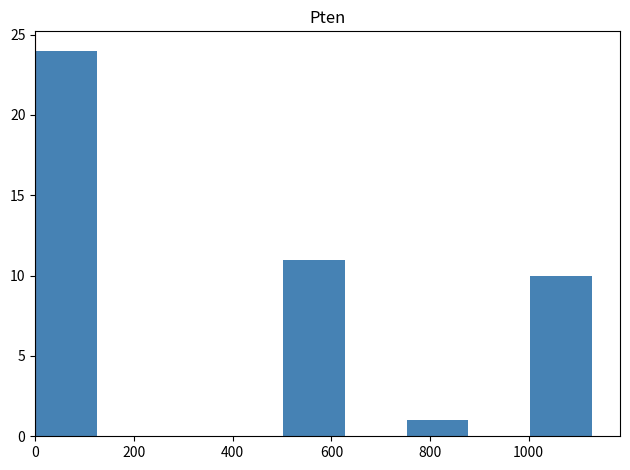

How tall is the bar that spans 500 to 620 on the x-axis? Neither the bar edges nor the heights are printed on the chart, so give them approximately, as read against the axes.

11